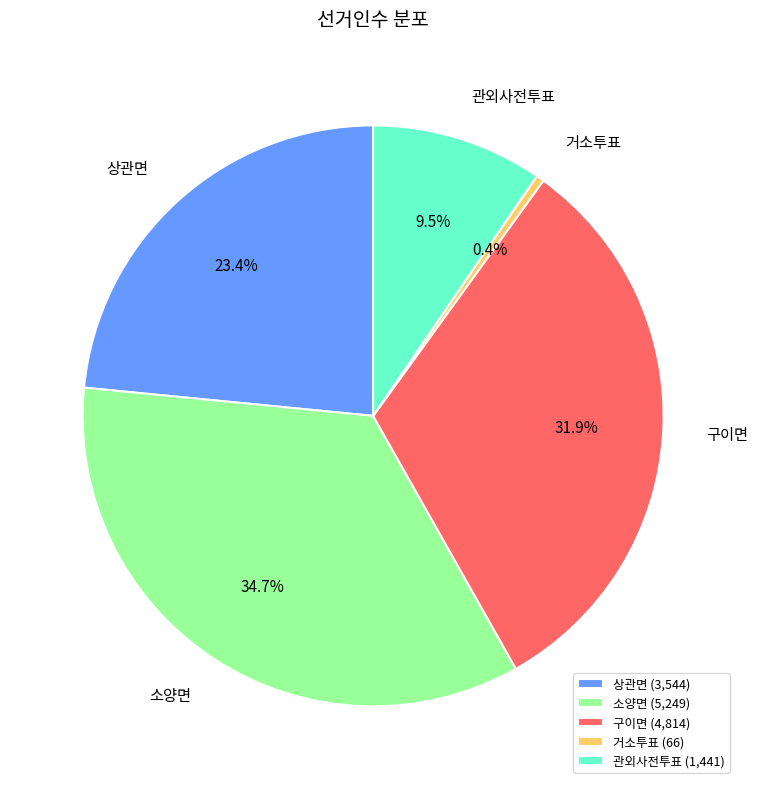

The 소양면 slice represents 22% of the pie. True or false?

False